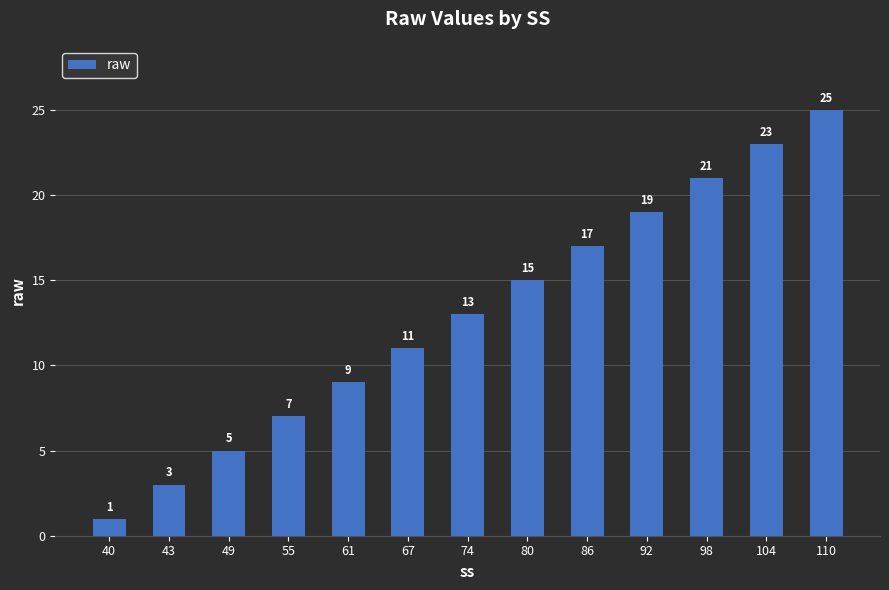

What is the average value?

13